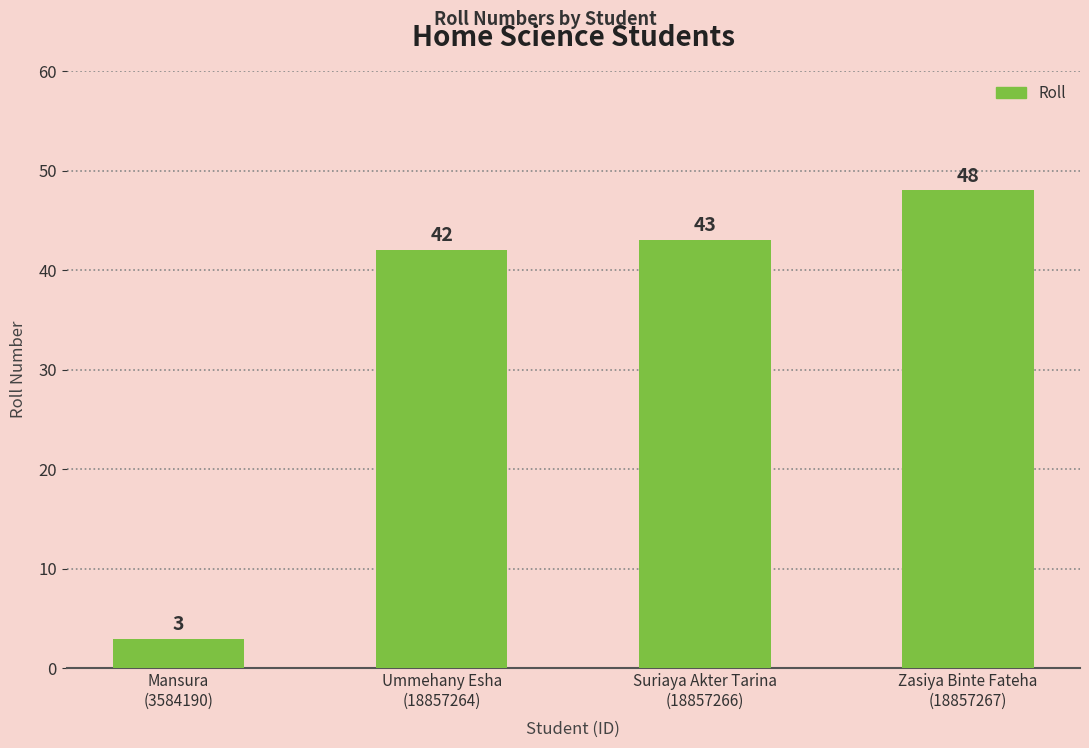

Is it true that the value at Zasiya Binte Fateha
(18857267) is 21?

False